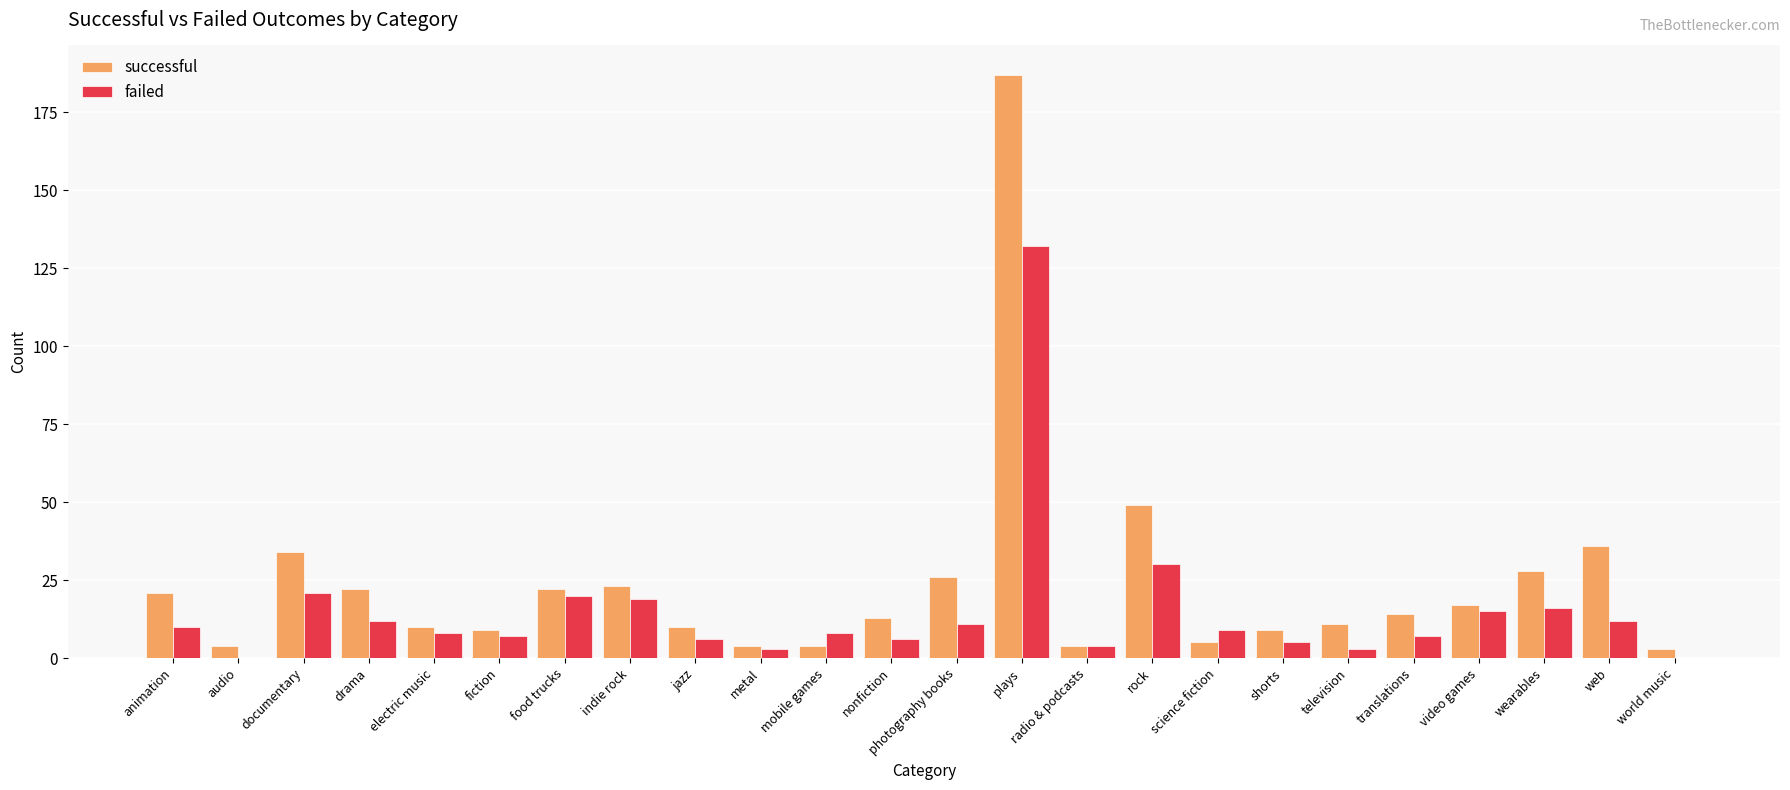

What is the difference between the failed values at wearables and mobile games?

8